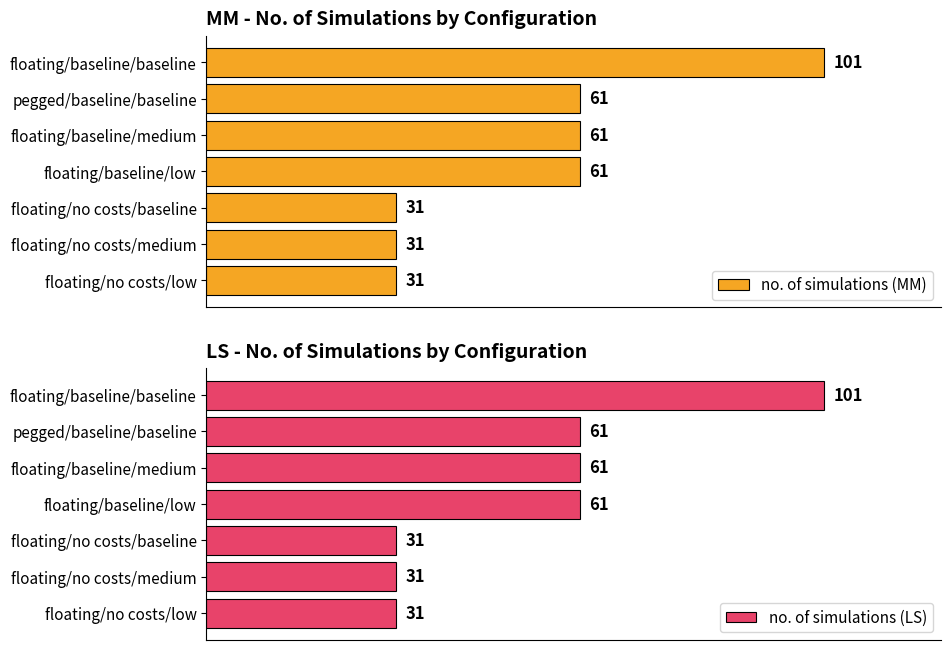

At which label does no. of simulations (LS) reach its peak?

floating/baseline/baseline